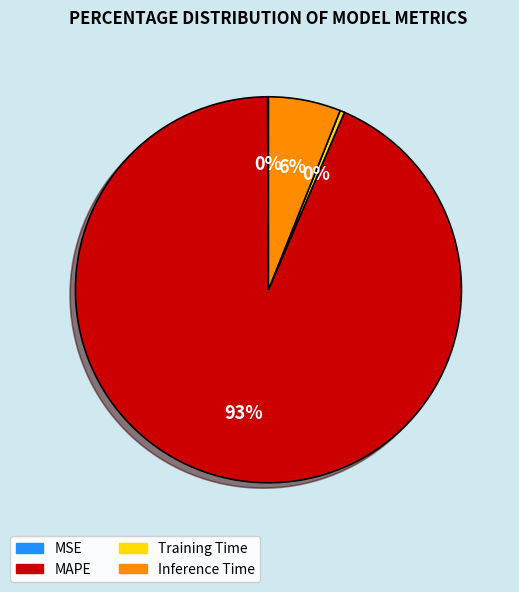

Combined, do MAPE and Training Time account for over 50%?

Yes